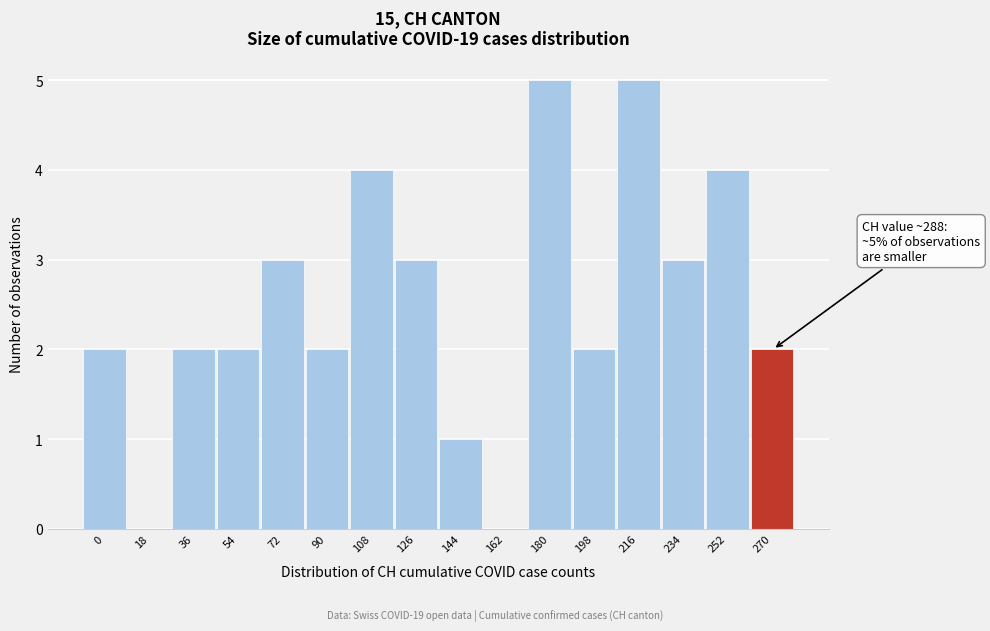

Reading left to right, transcribe all the data shown in this chart.

0=2	18=0	36=2	54=2	72=3	90=2	108=4	126=3	144=1	162=0	180=5	198=2	216=5	234=3	252=4	270=2